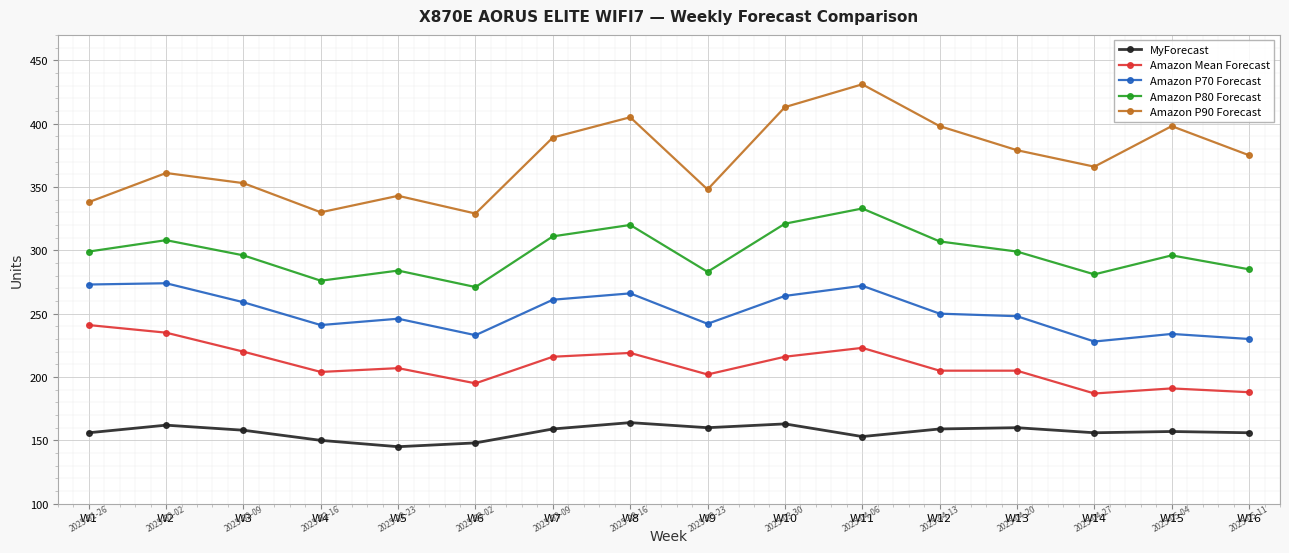

What is the value of the MyForecast point at the 16th from the left?

156